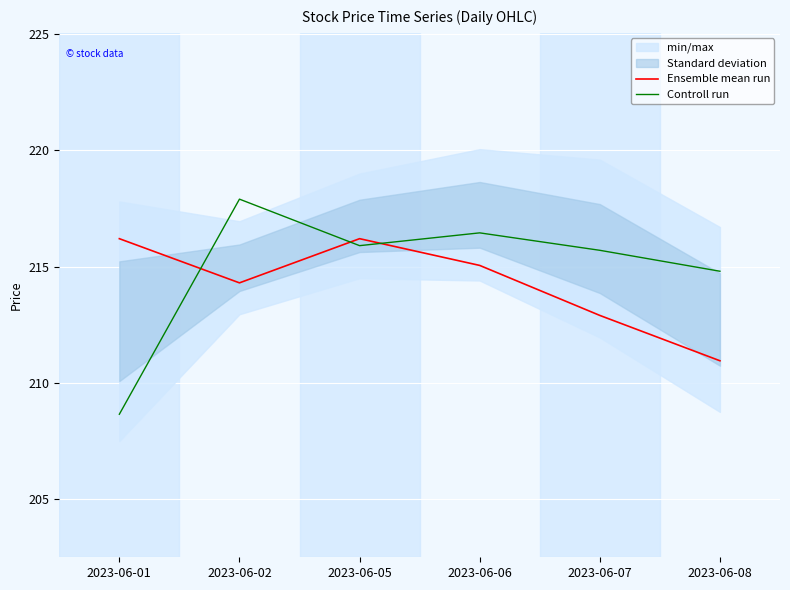

Which category has the lowest value across all series?

2023-06-01